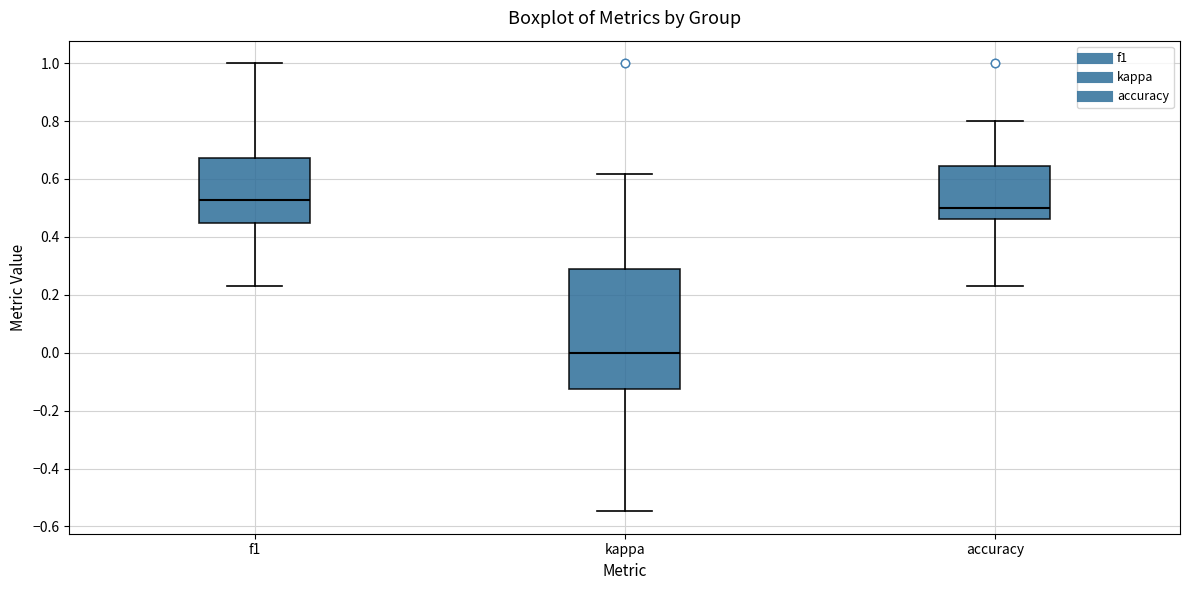

Reading left to right, read every box against the y-axis: the position of its median line, the range the box covers, and the ends of its whiskers. The values are not printed on the chart, so give them approximately, as read against the axis.

f1: median 0.52, box 0.44 to 0.68, whiskers 0.24 to 1.00
kappa: median 0.00, box -0.12 to 0.30, whiskers -0.54 to 0.62
accuracy: median 0.50, box 0.46 to 0.64, whiskers 0.24 to 0.80